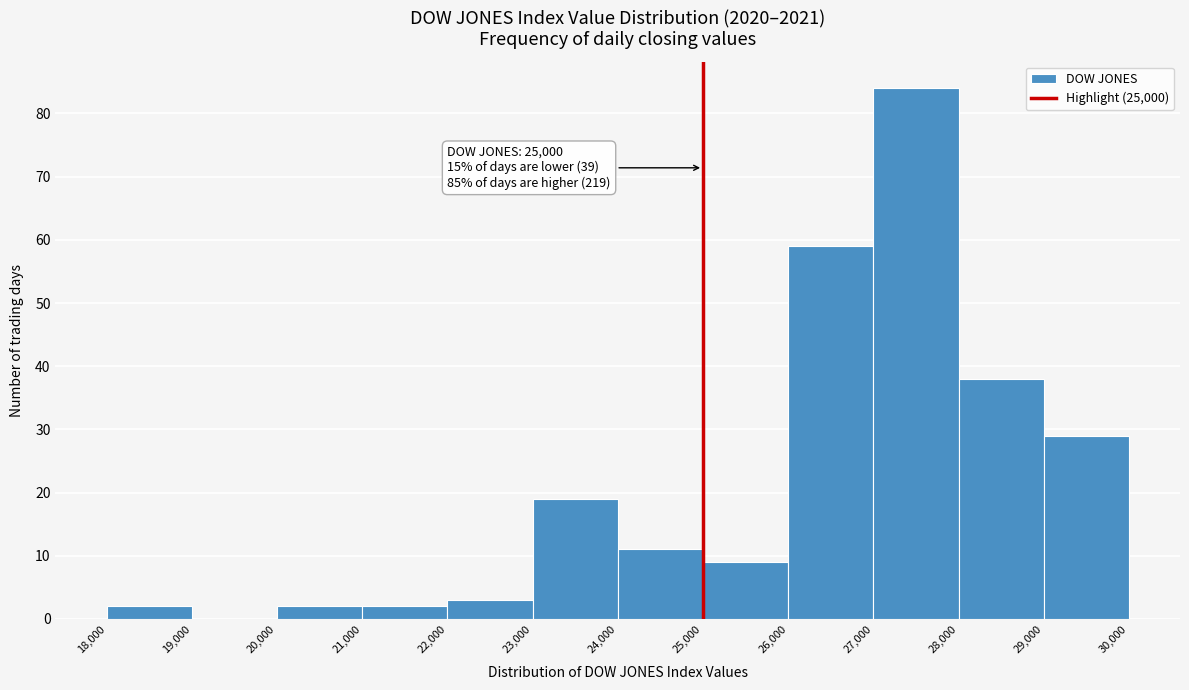

Over which range of the x-axis is the bar tallest?

27,000 to 28,000